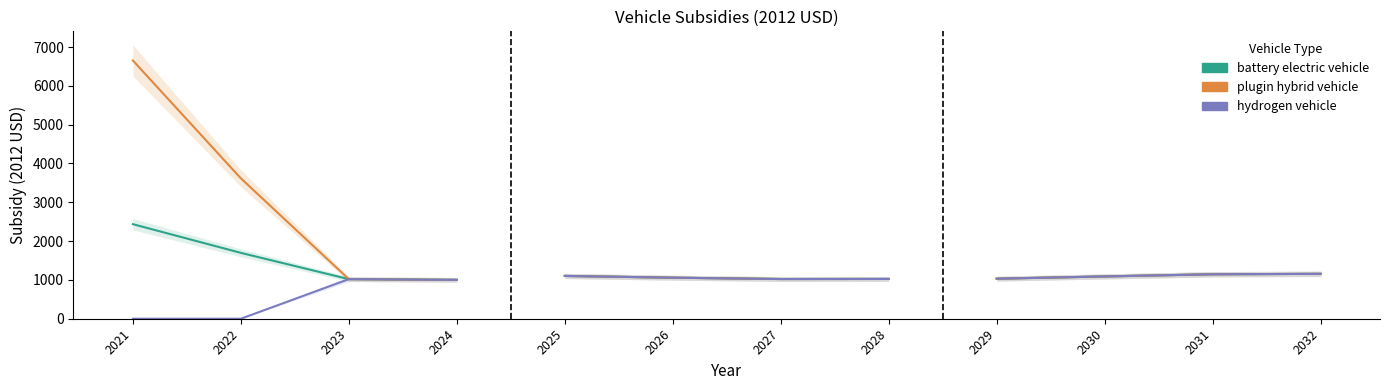

Which has a higher value, 2022 or 2023?

2022